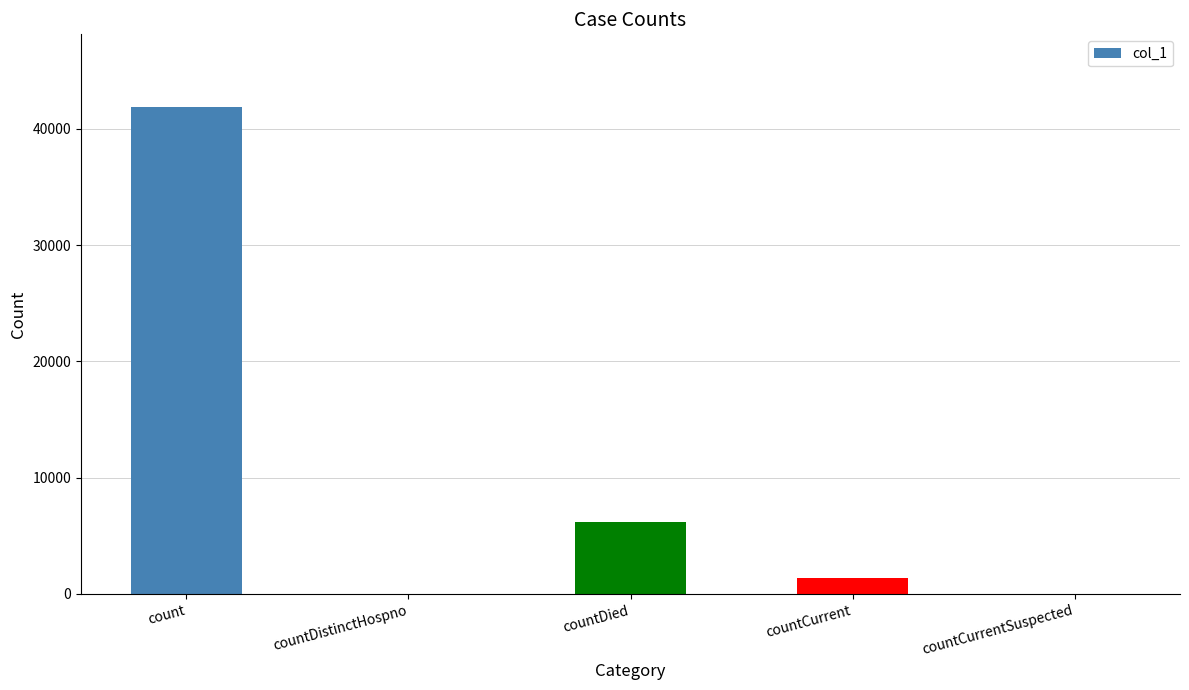

Reading left to right, transcribe all the data shown in this chart.

41845	0	6163	1355	0